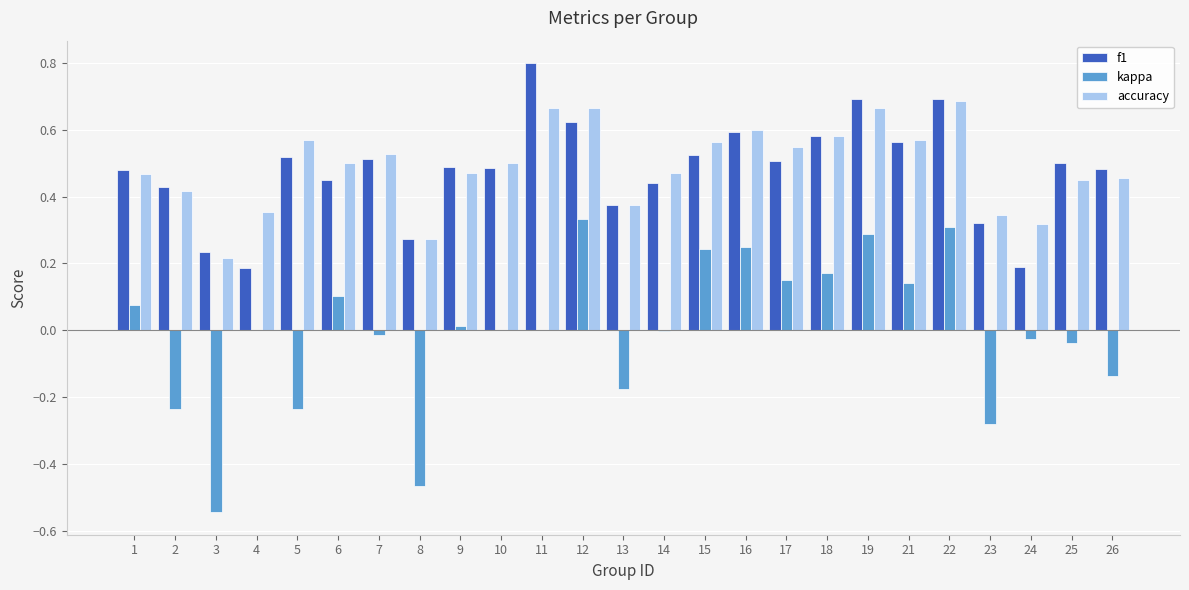

Count the number of data series in this chart.

3